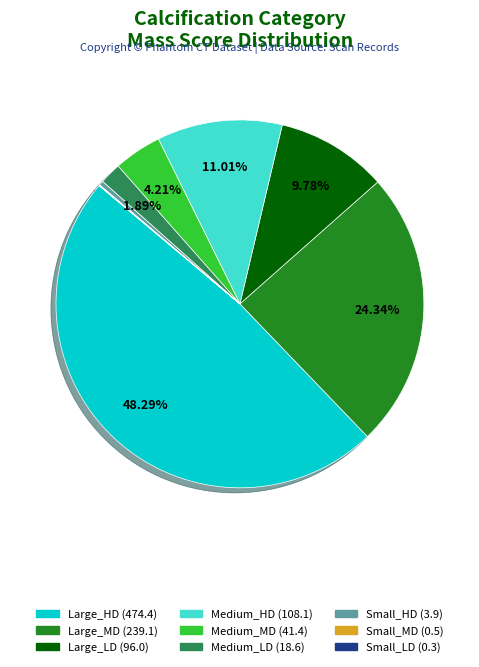

Is there a majority slice in this chart?

No